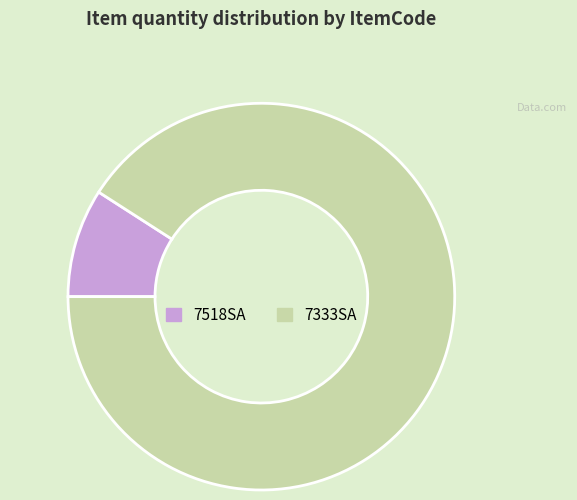

Rank the categories by value from lowest to highest.

7518SA, 7333SA